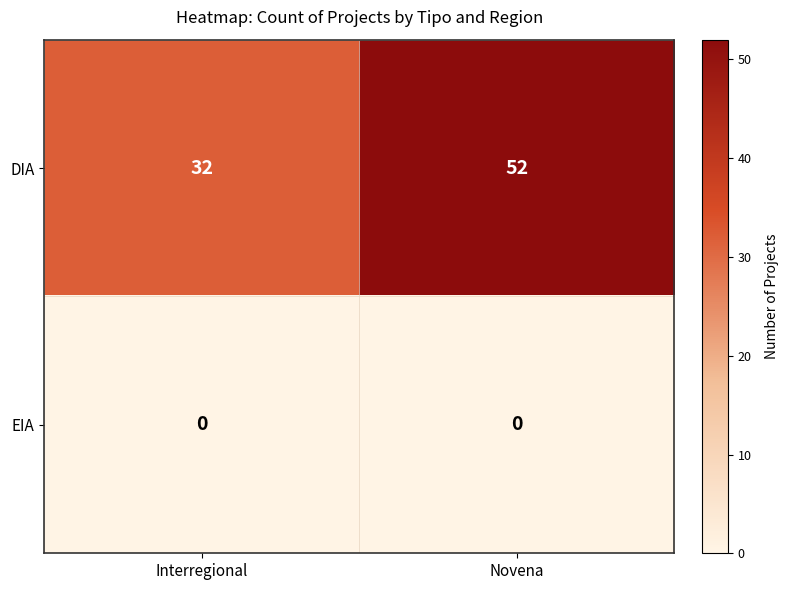

What is the difference between the highest and lowest values at Novena?

52